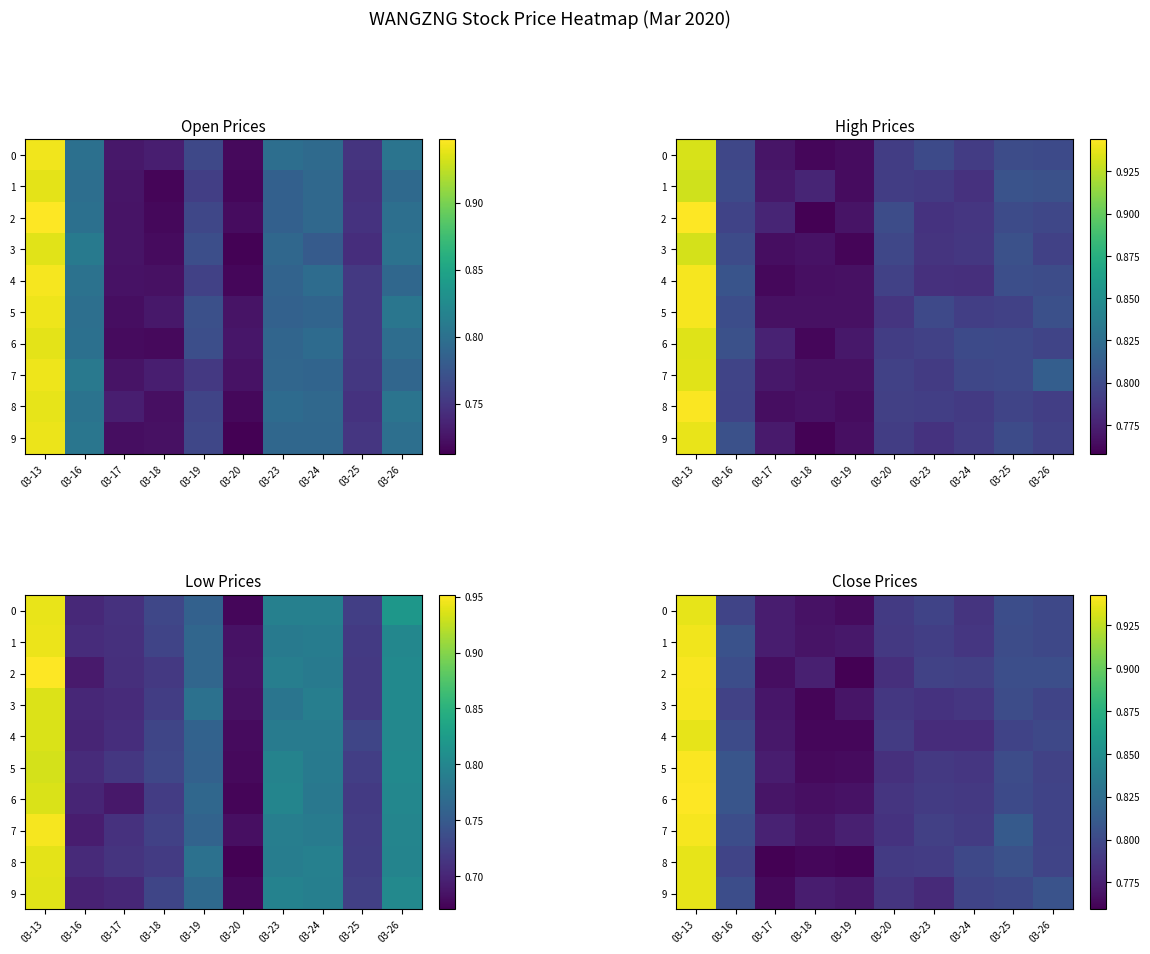

The 4 series shows 0.8 at 03-17. True or false?

True